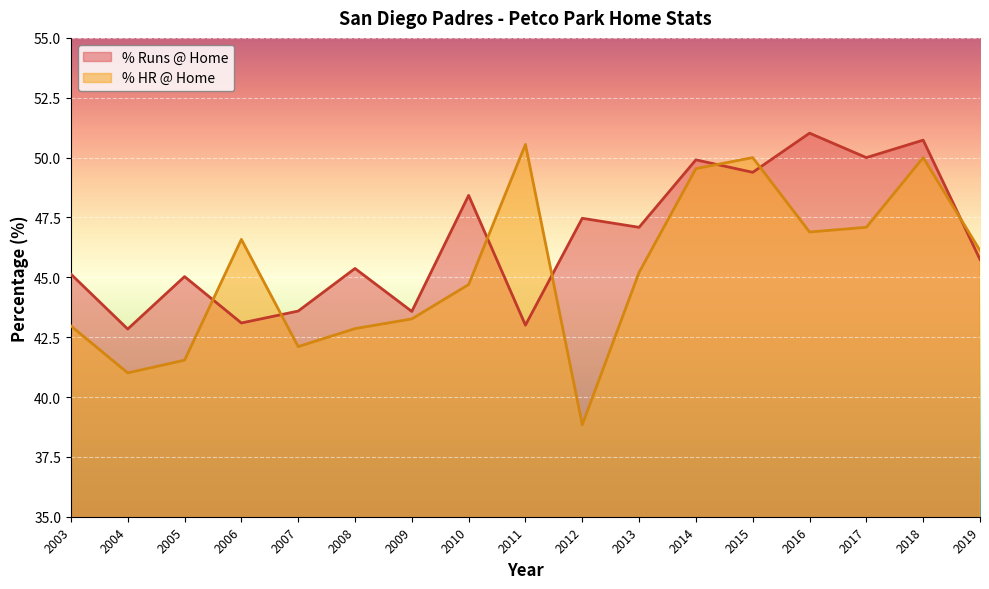

List the series in order of their overall mean, lowest first.

% HR @ Home, % Runs @ Home